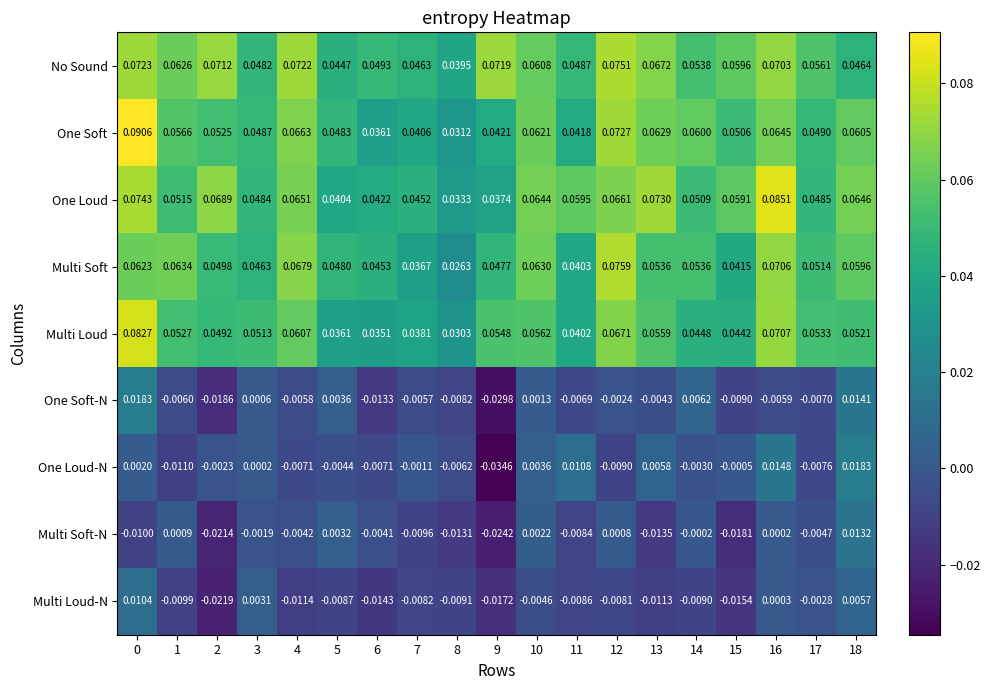

Which series changed the most between 0 and 5?

Multi Loud